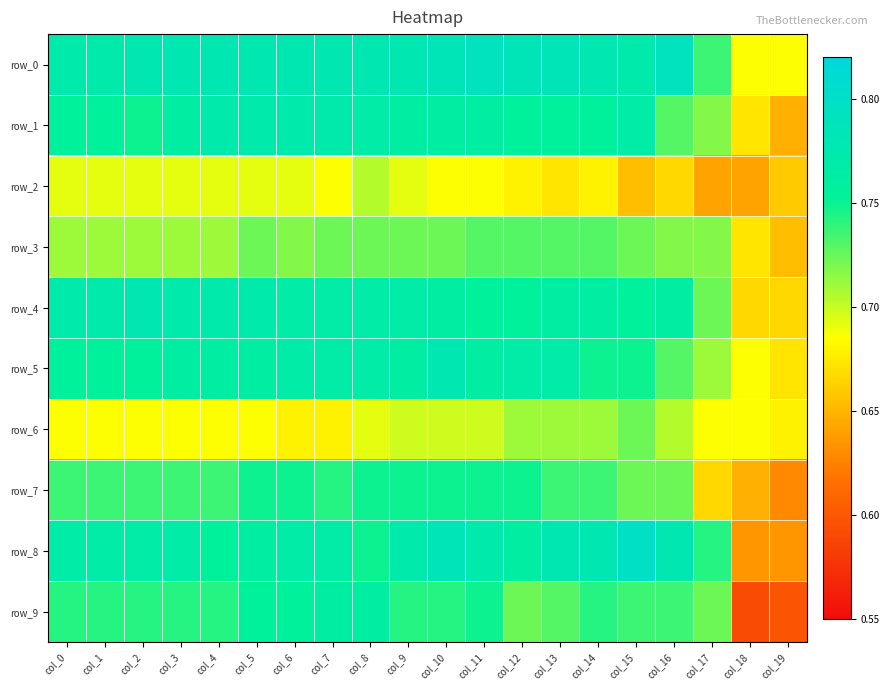

What is the average value of the row_6 series?

0.7